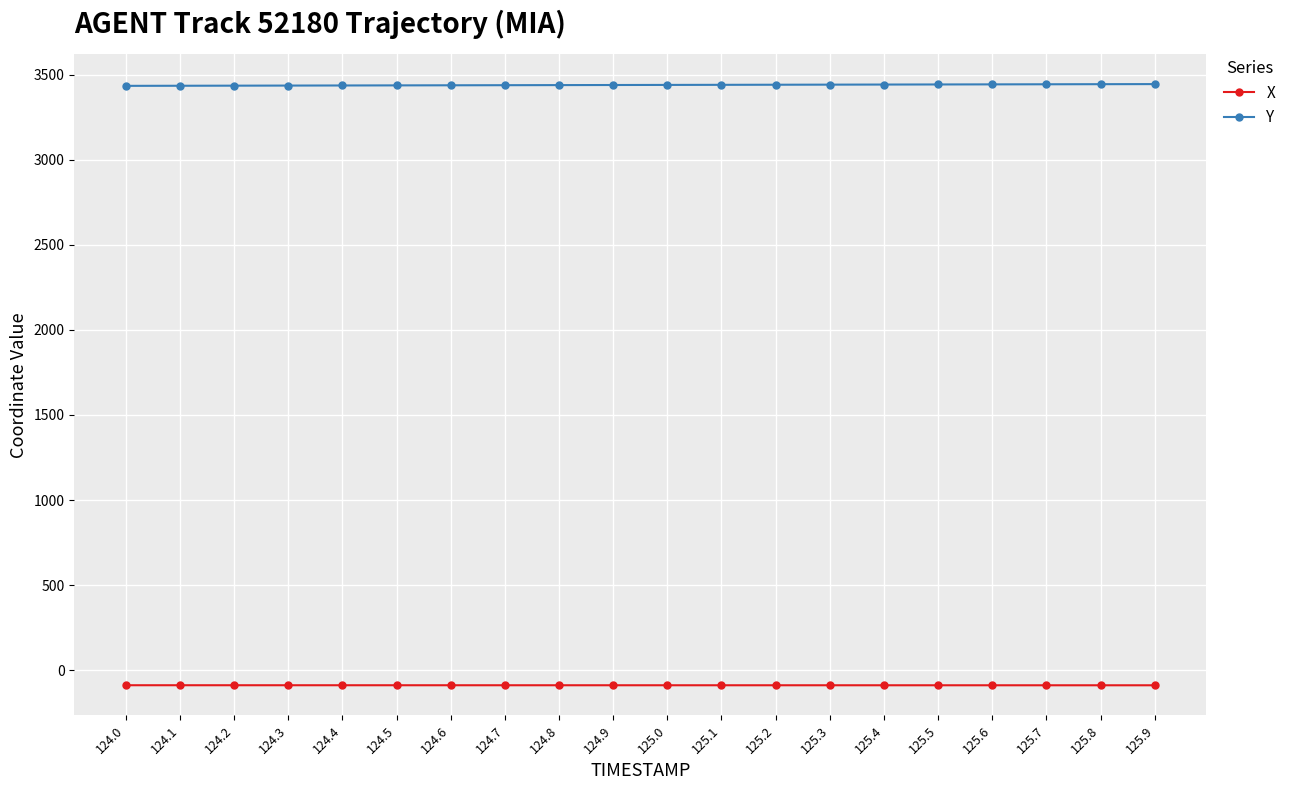

Rank the series by their average value, from highest to lowest.

Y, X